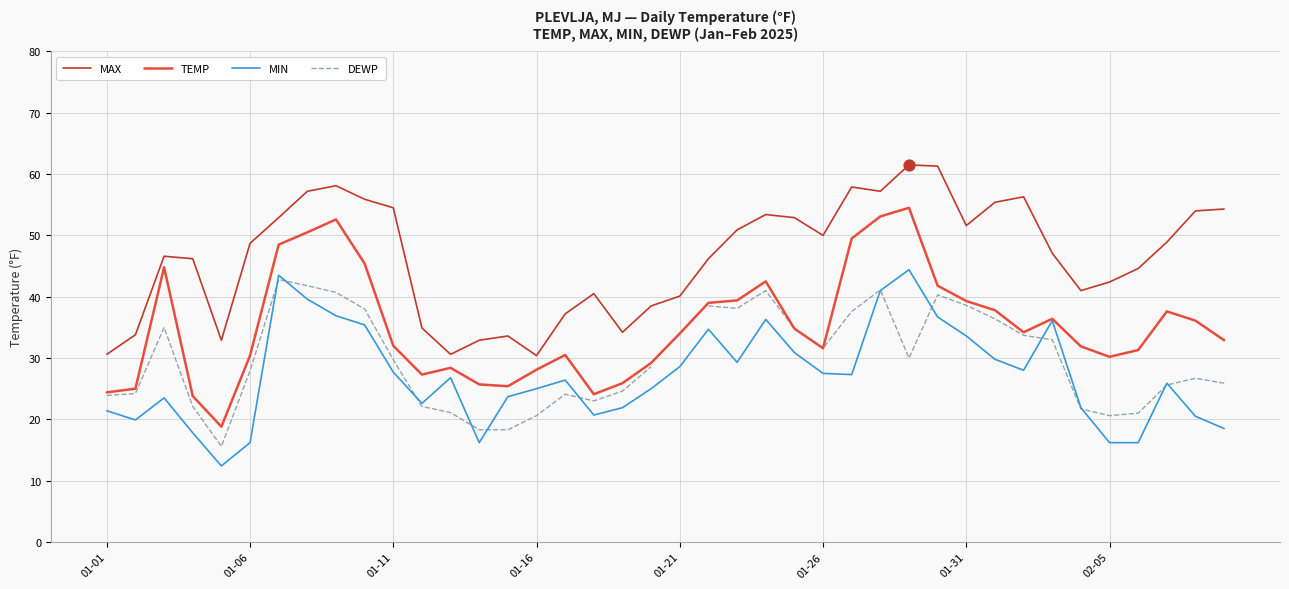

Which series contains the lowest Y value?

MIN